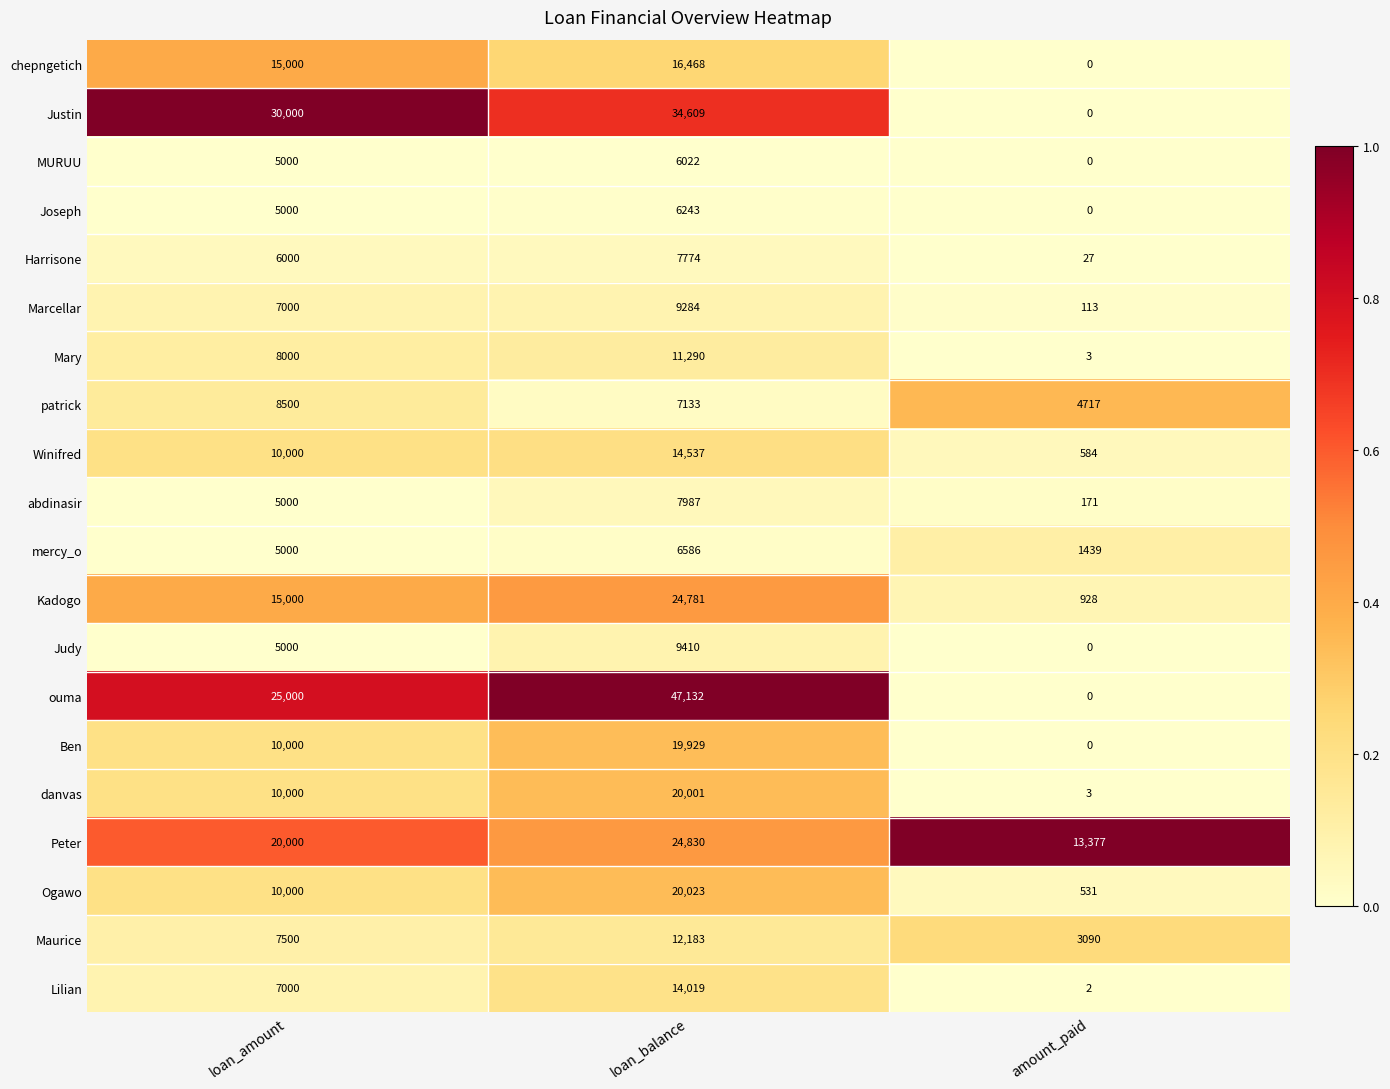

What is the total value across all series at amount_paid?

24985